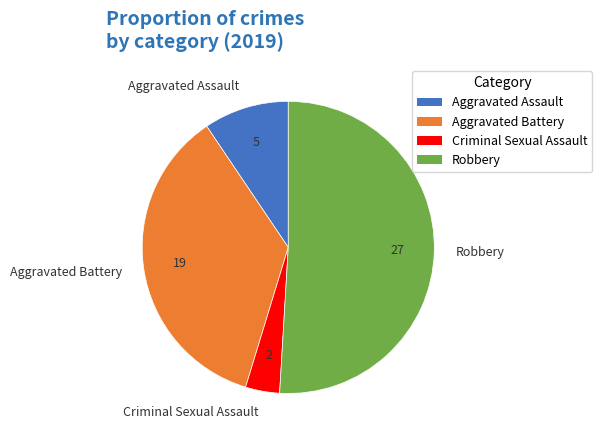

Rank the categories by value from highest to lowest.

Robbery, Aggravated Battery, Aggravated Assault, Criminal Sexual Assault